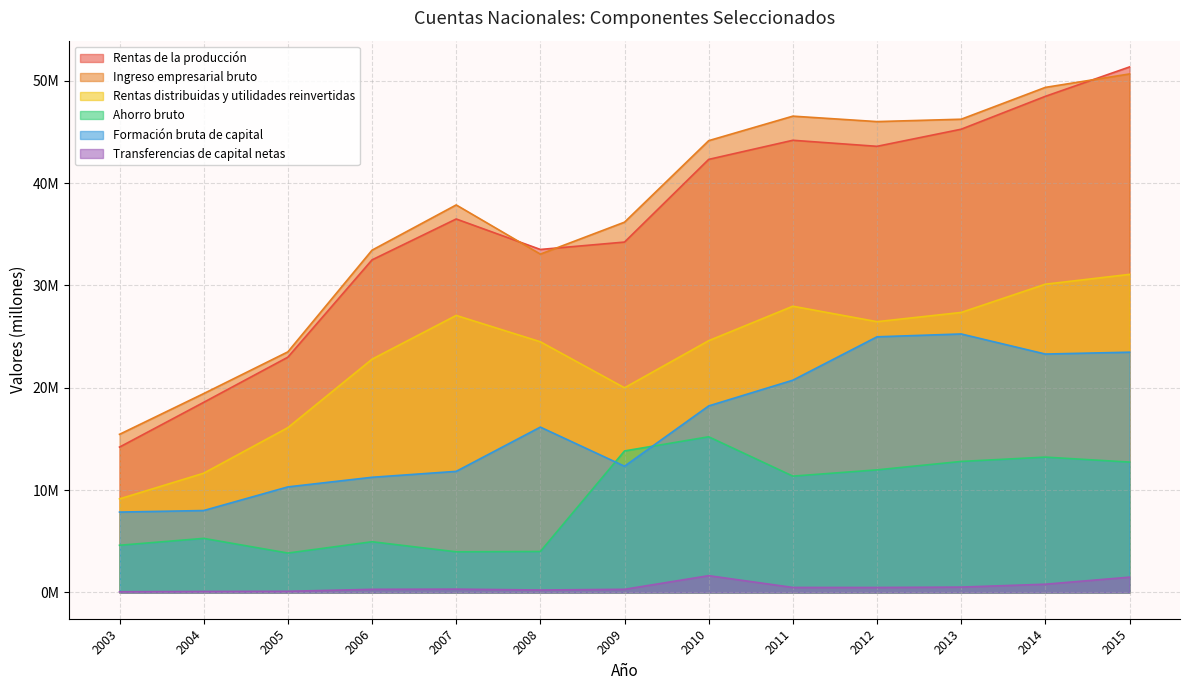

The Rentas de la producción series shows 30007494 at 2004. True or false?

False